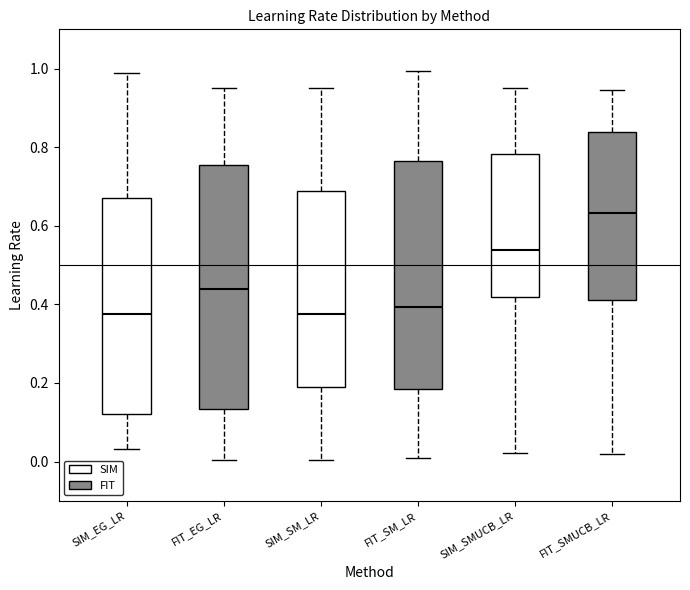

Where is the upper edge of the box for SIM_SMUCB_LR on the y-axis? The values are not printed on the chart, so give them approximately, as read against the axis.

0.78